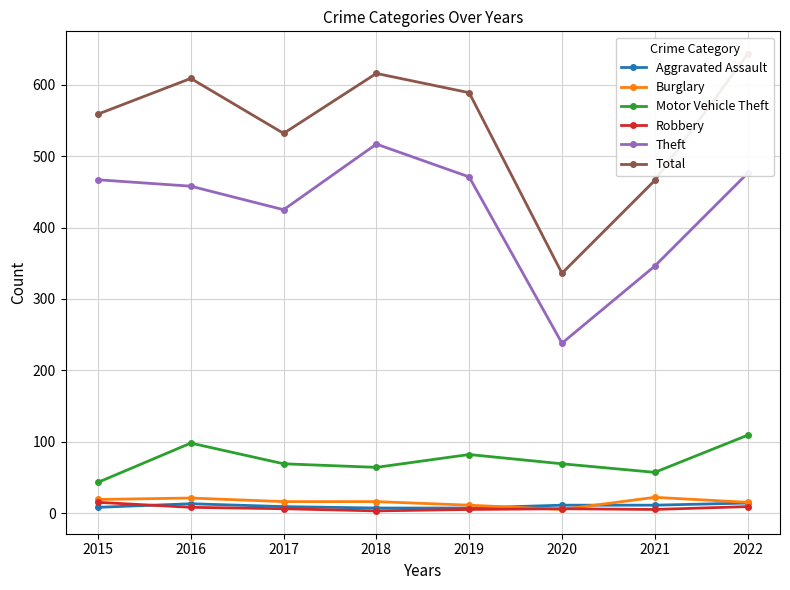

Between 2019 and 2021, which is larger?

2021